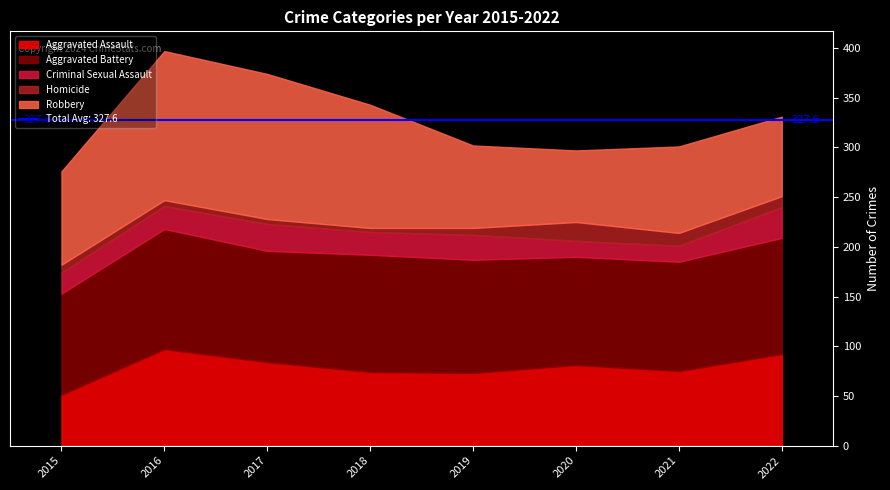

At which category is the sum across all series the highest?

2016